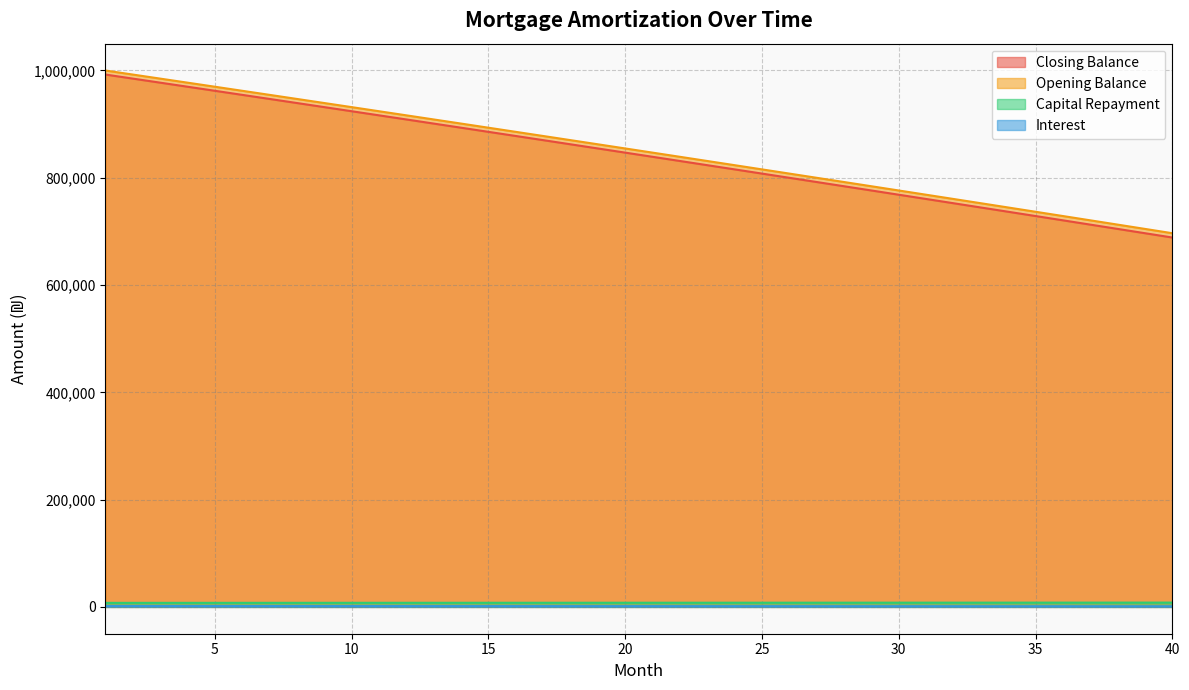

Reading left to right, transcribe all the data shown in this chart.

opening_balance: 1000000.0	992465.3	984918.1	977358.3	969785.9	962200.8	954603.1	946992.8	939369.8	931734.0	924085.6	916424.4	908750.4	901063.7	893364.1	885651.7	877926.4	870188.3	862437.3	854673.3	846896.4	839106.6	831303.7	823487.9	815659.0	807817.1	799962.1	792094.1	784212.9	776318.5	768411.1	760490.4	752556.5	744609.5	736649.1	728675.5	720688.6	712688.4	704674.9	696648.0
interest: 992465.3	984918.1	977358.3	969785.9	962200.8	954603.1	946992.8	939369.8	931734.0	924085.6	916424.4	908750.4	901063.7	893364.1	885651.7	877926.4	870188.3	862437.3	854673.3	846896.4	839106.6	831303.7	823487.9	815659.0	807817.1	799962.1	792094.1	784212.9	776318.5	768411.1	760490.4	752556.5	744609.5	736649.1	728675.5	720688.6	712688.4	704674.9	696648.0	688607.8
capital: 7534.7	7547.2	7559.8	7572.4	7585.0	7597.7	7610.3	7623.0	7635.7	7648.5	7661.2	7674.0	7686.8	7699.6	7712.4	7725.3	7738.1	7751.0	7763.9	7776.9	7789.9	7802.8	7815.8	7828.9	7841.9	7855.0	7868.1	7881.2	7894.3	7907.5	7920.7	7933.9	7947.1	7960.3	7973.6	7986.9	8000.2	8013.5	8026.9	8040.3
closing_balance: 1666.7	1654.1	1641.5	1628.9	1616.3	1603.7	1591.0	1578.3	1565.6	1552.9	1540.1	1527.4	1514.6	1501.8	1488.9	1476.1	1463.2	1450.3	1437.4	1424.5	1411.5	1398.5	1385.5	1372.5	1359.4	1346.4	1333.3	1320.2	1307.0	1293.9	1280.7	1267.5	1254.3	1241.0	1227.7	1214.5	1201.1	1187.8	1174.5	1161.1